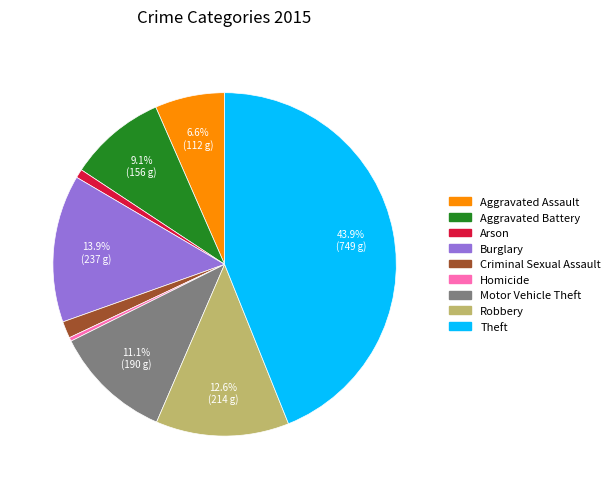

What is the largest slice in the pie chart?

Theft